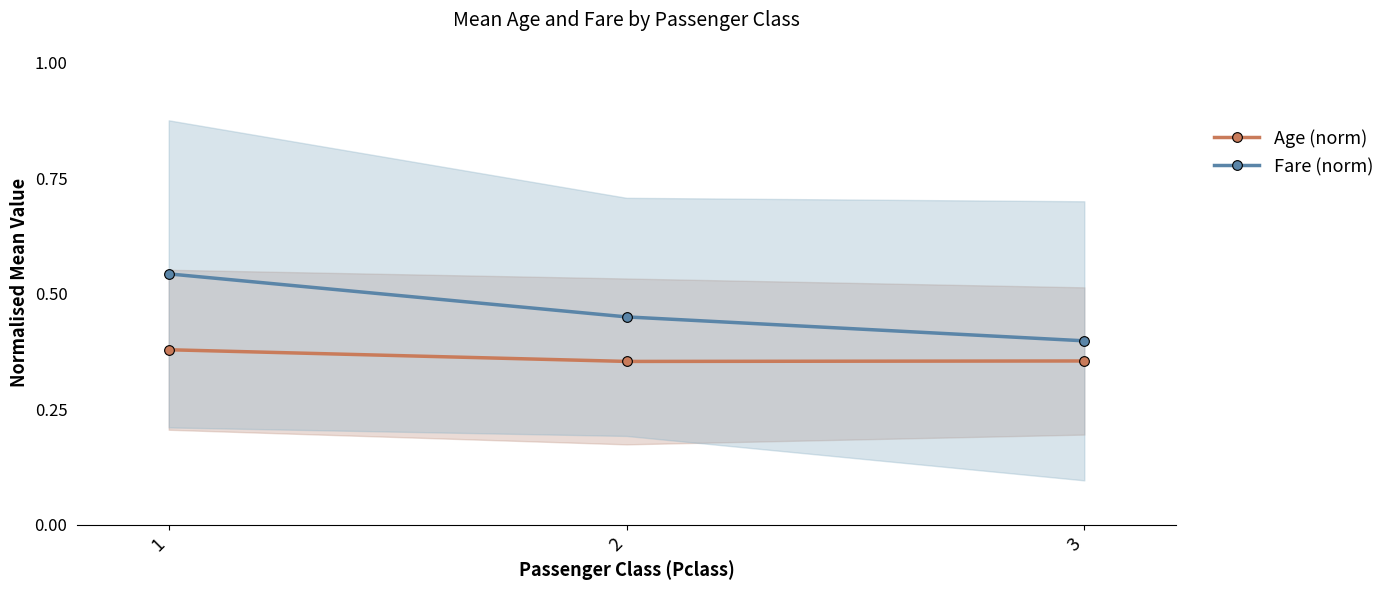

What is the value of the Fare (norm) point at the 1st from the left?

0.5